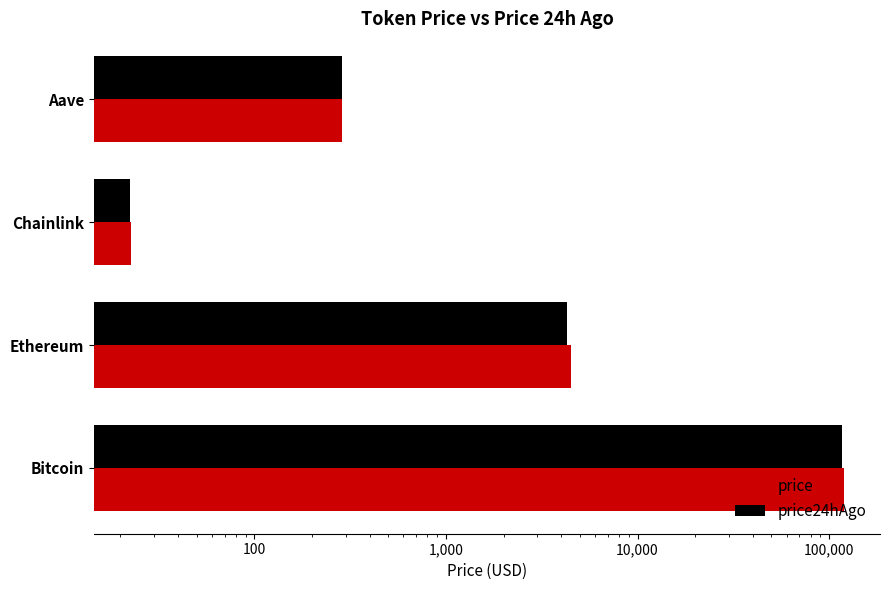

What is the sum of all price values?

124694.9